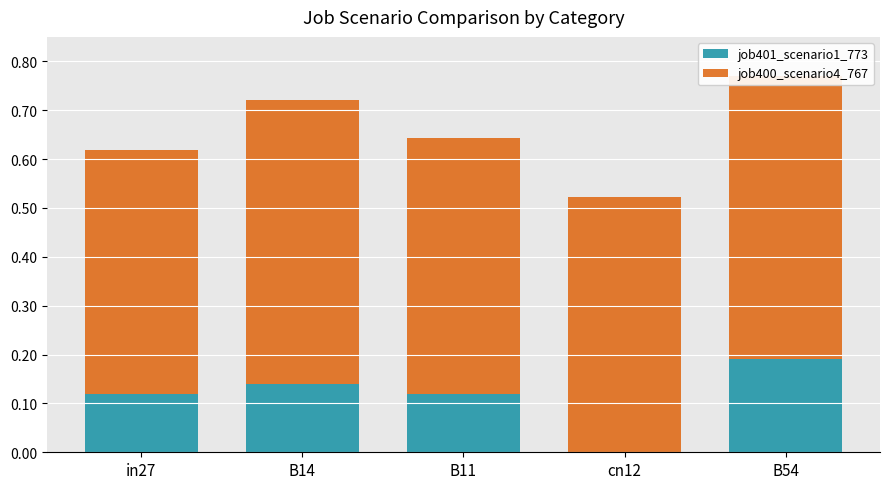

Which series has the widest spread of values?

job401_scenario1_773